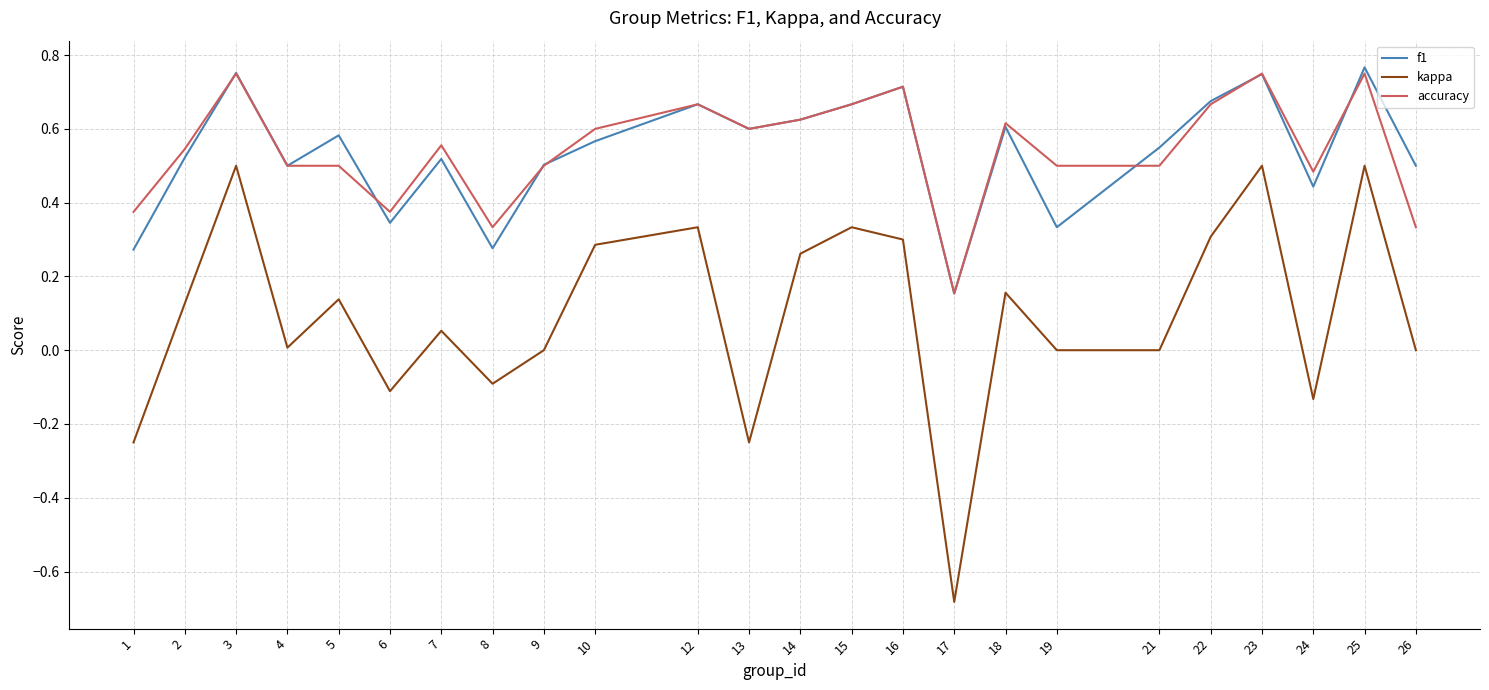

Is it true that accuracy equals 0.5 at 2?

True